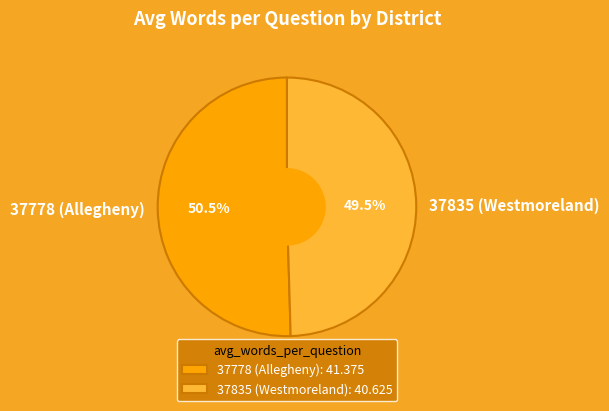

To the nearest percent, what is the average slice percentage?

50%